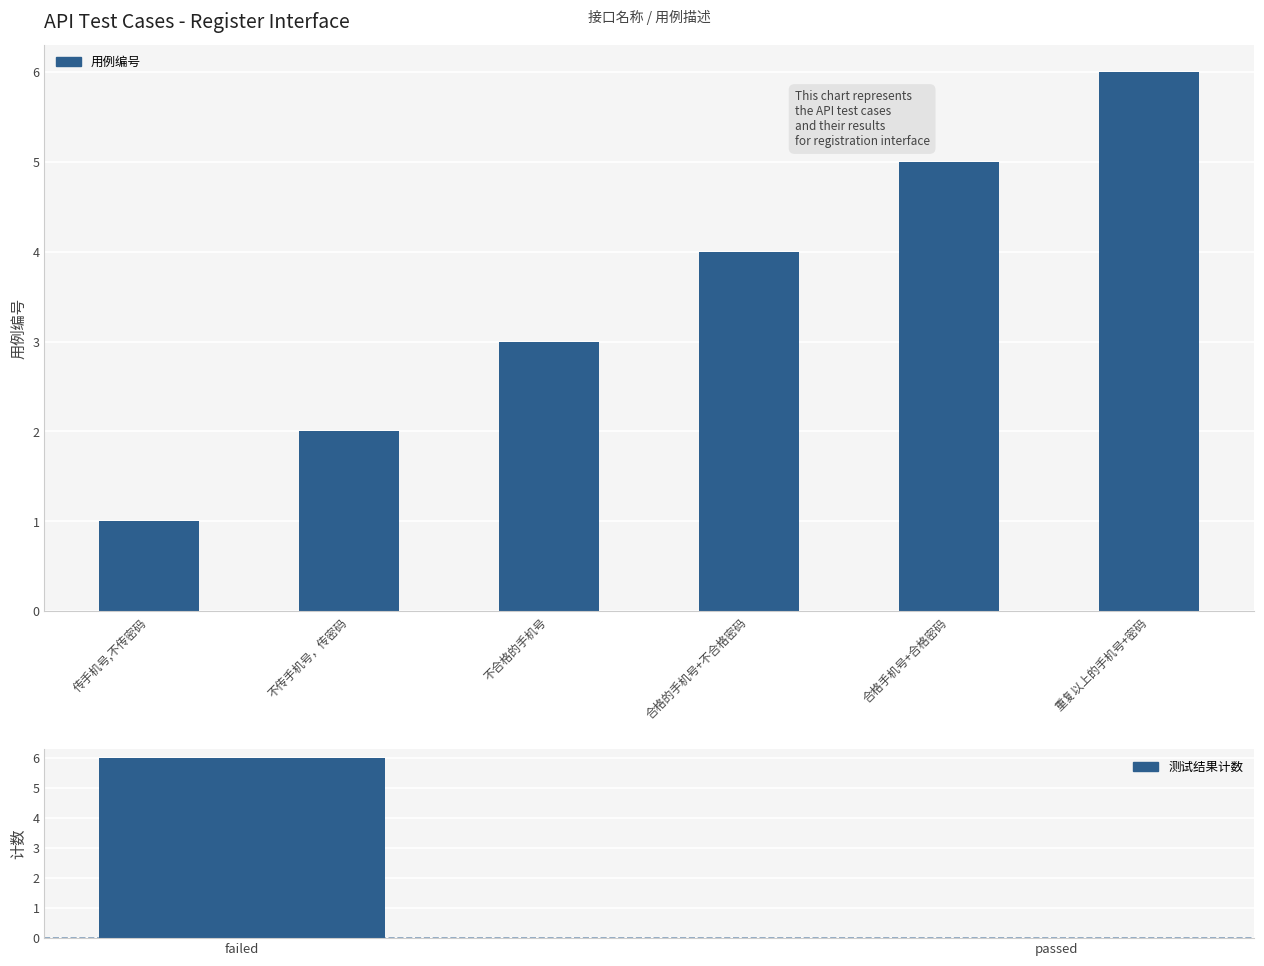

How many data points are less than 4?

3